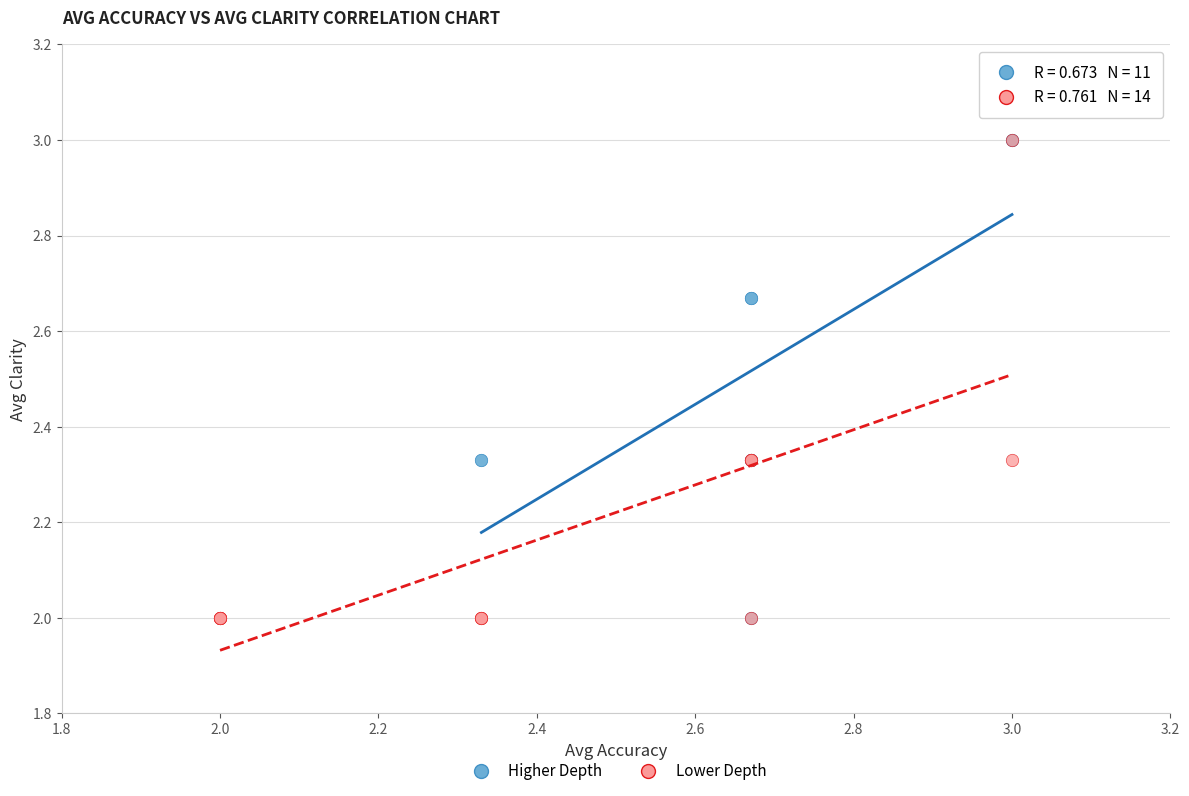

What are all the series names shown in the legend?

Higher Depth, Lower Depth